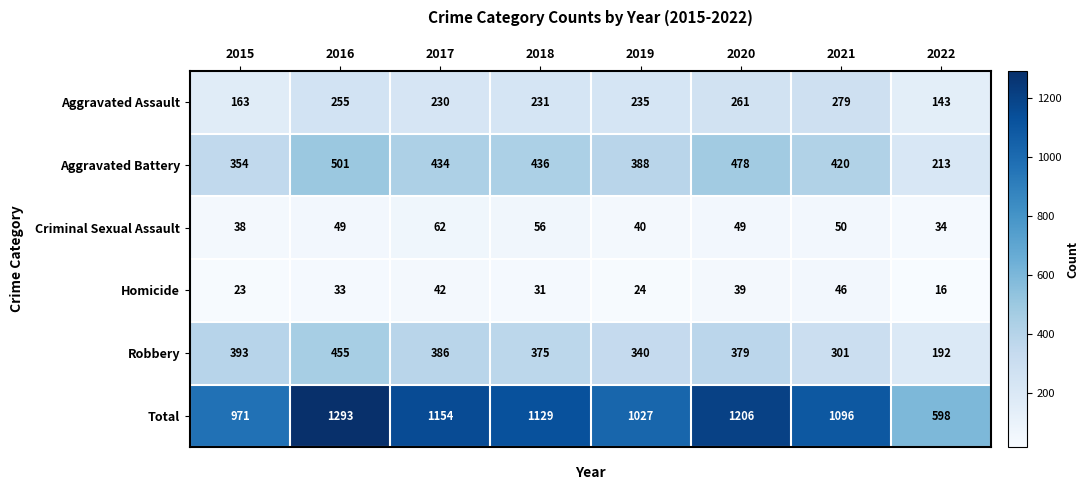

Which series has the largest range (max minus min)?

Total